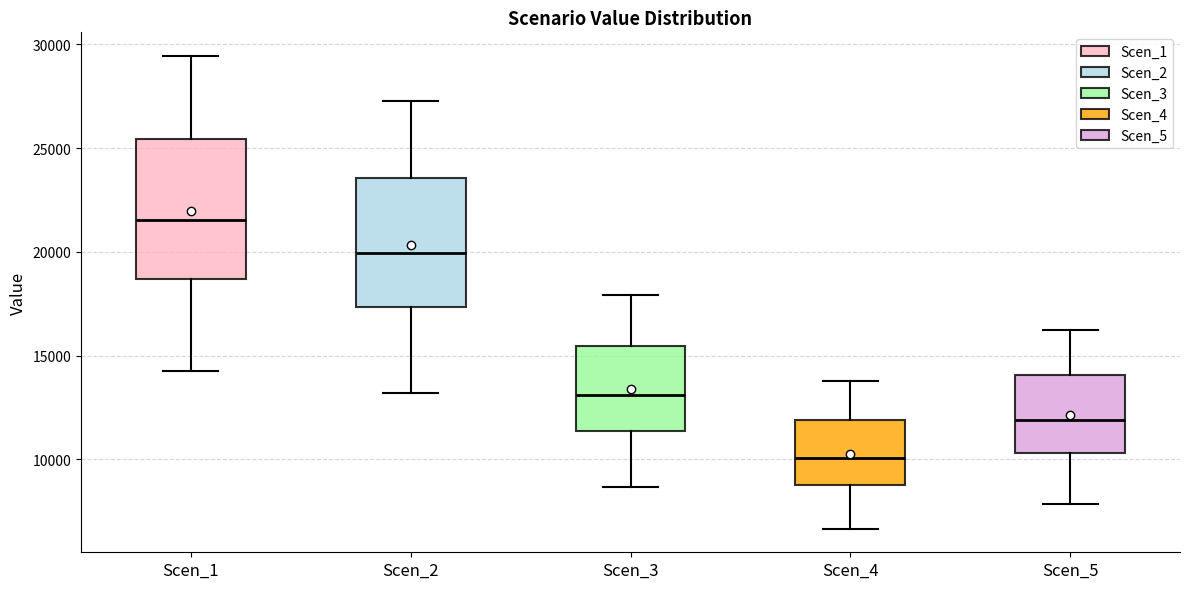

Which box's median line is the lowest?

Scen_4